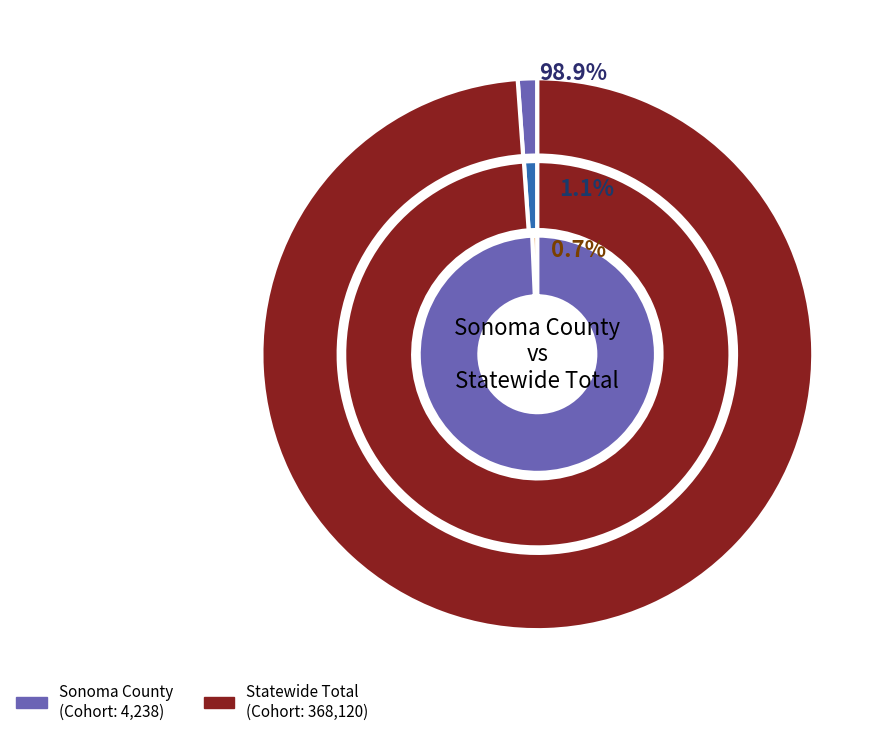

How many slices are in this pie chart?

2